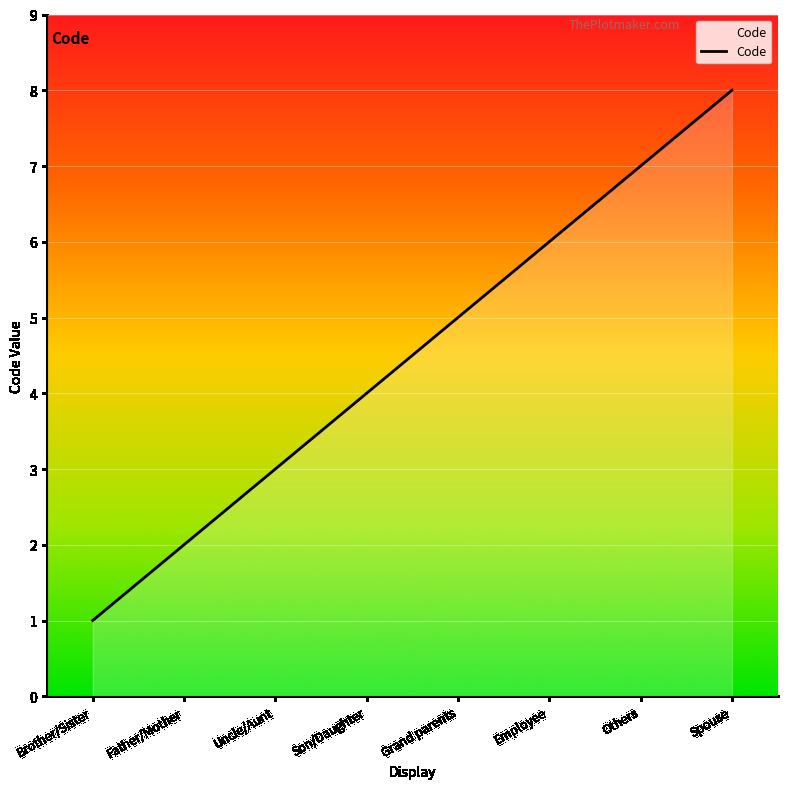

Which category has the highest value across all series?

Spouse